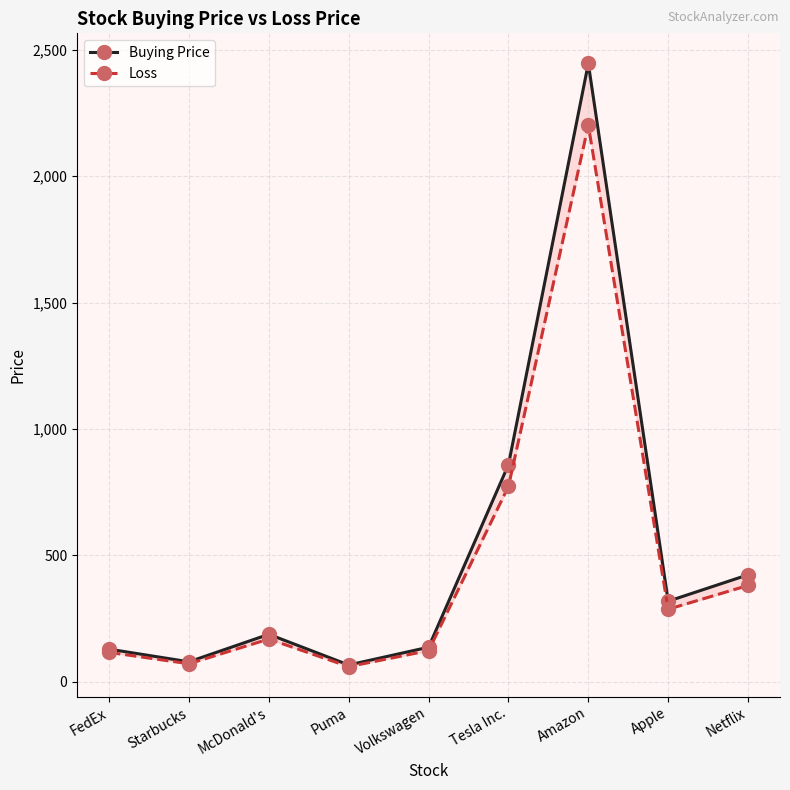

Rank the series by their maximum value, from highest to lowest.

Buying Price, Loss